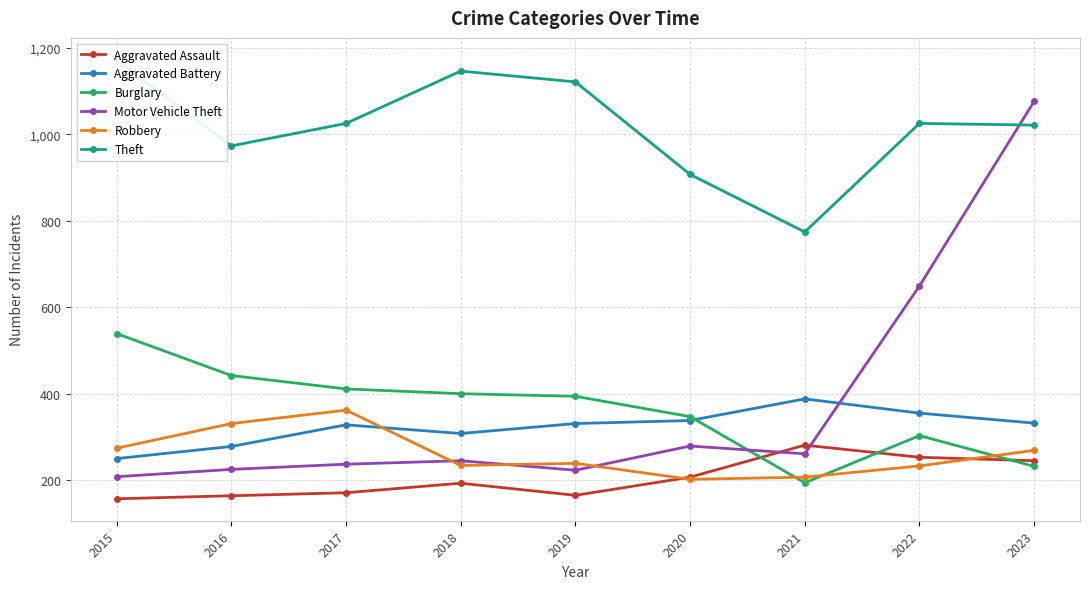

Reading left to right, list all the values displayed in this chart.

Aggravated Assault: 2015=157	2016=164	2017=171	2018=193	2019=165	2020=207	2021=281	2022=253	2023=245
Aggravated Battery: 2015=250	2016=278	2017=328	2018=308	2019=331	2020=338	2021=388	2022=355	2023=332
Burglary: 2015=539	2016=442	2017=411	2018=400	2019=394	2020=347	2021=194	2022=303	2023=232
Motor Vehicle Theft: 2015=208	2016=225	2017=237	2018=245	2019=223	2020=279	2021=261	2022=649	2023=1076
Robbery: 2015=274	2016=331	2017=362	2018=234	2019=239	2020=202	2021=207	2022=233	2023=269
Theft: 2015=1172	2016=973	2017=1025	2018=1146	2019=1121	2020=907	2021=774	2022=1025	2023=1021